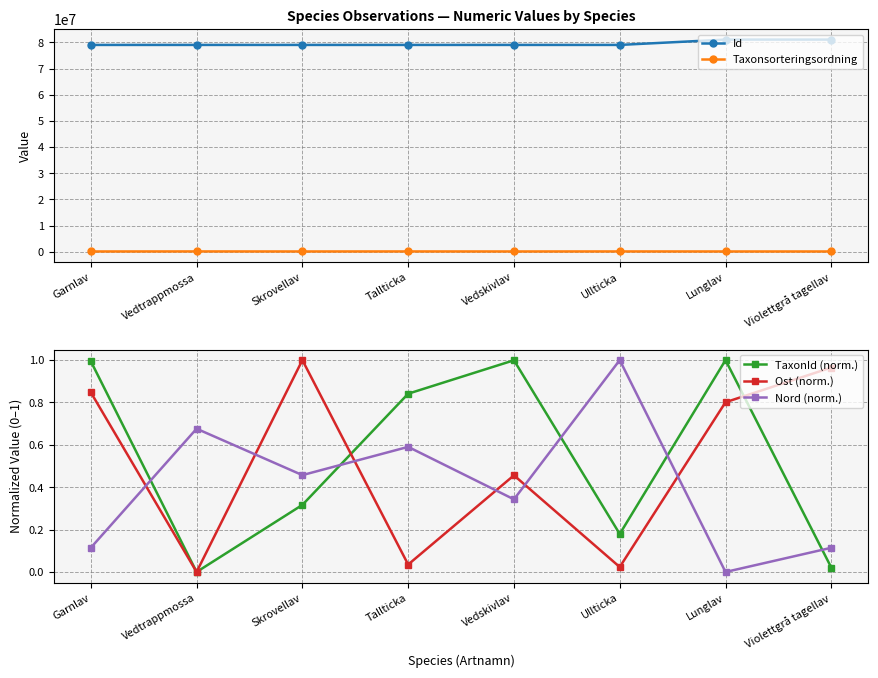

How many lines are shown in the chart?

5